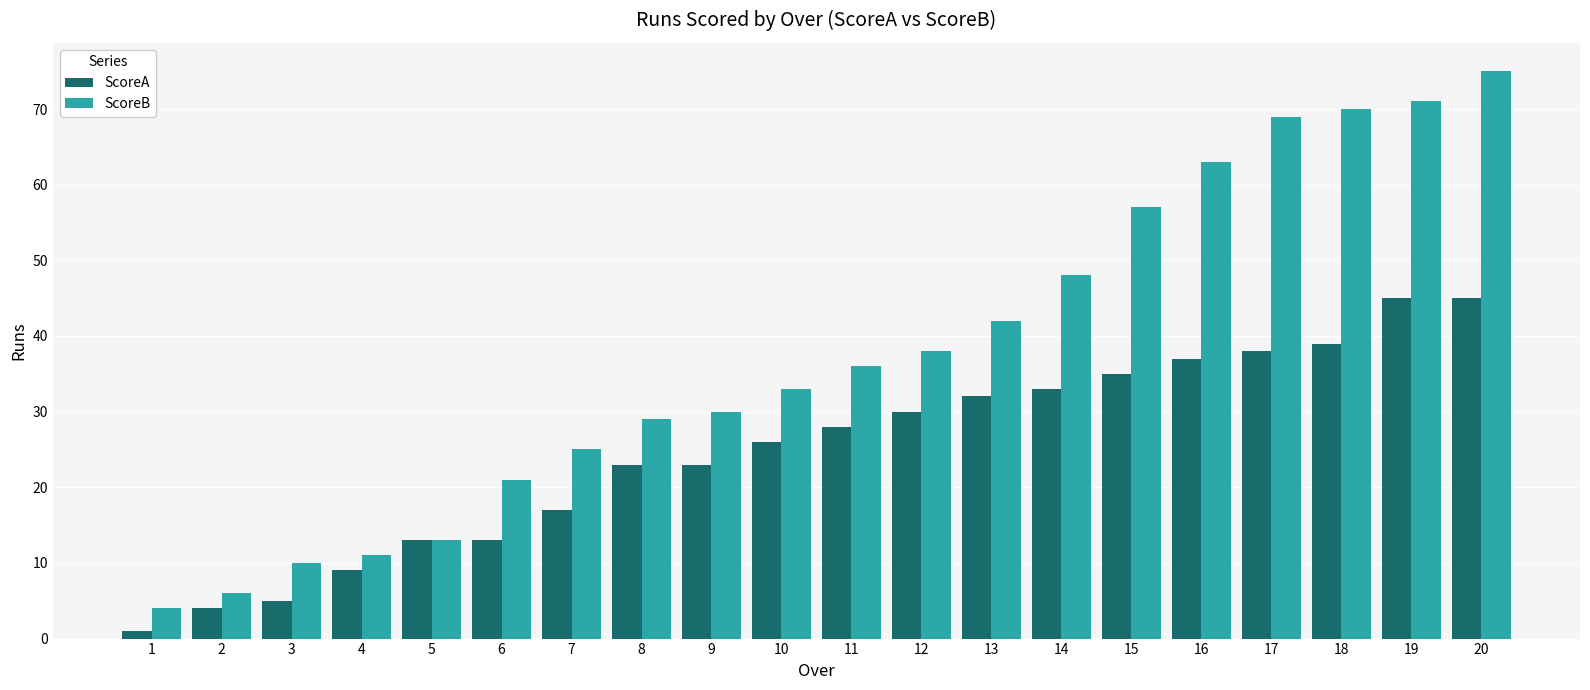

At which category is the sum across all series the highest?

20